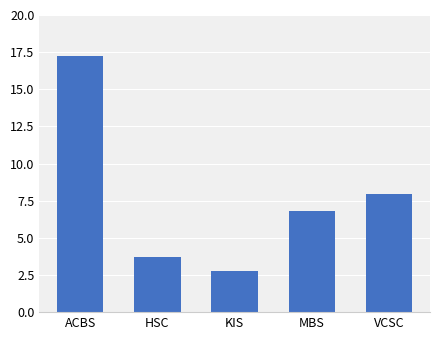

Is it true that the value at KIS is 1.2?

False